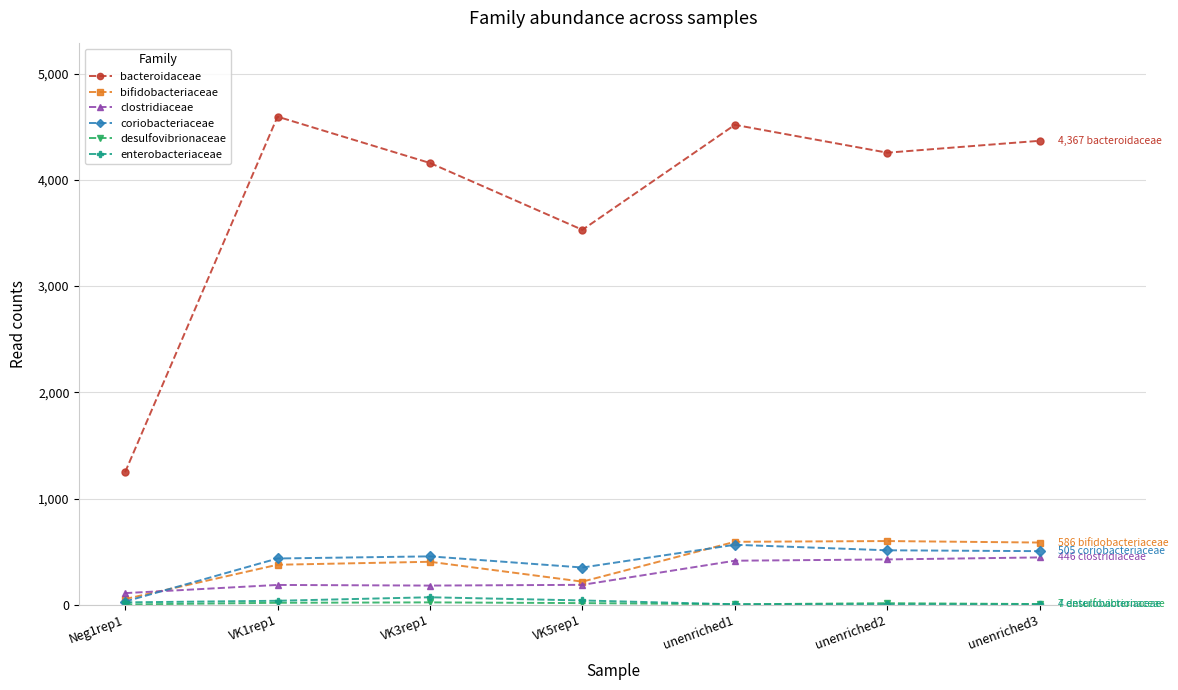

What is the lowest value of the coriobacteriaceae series?

31